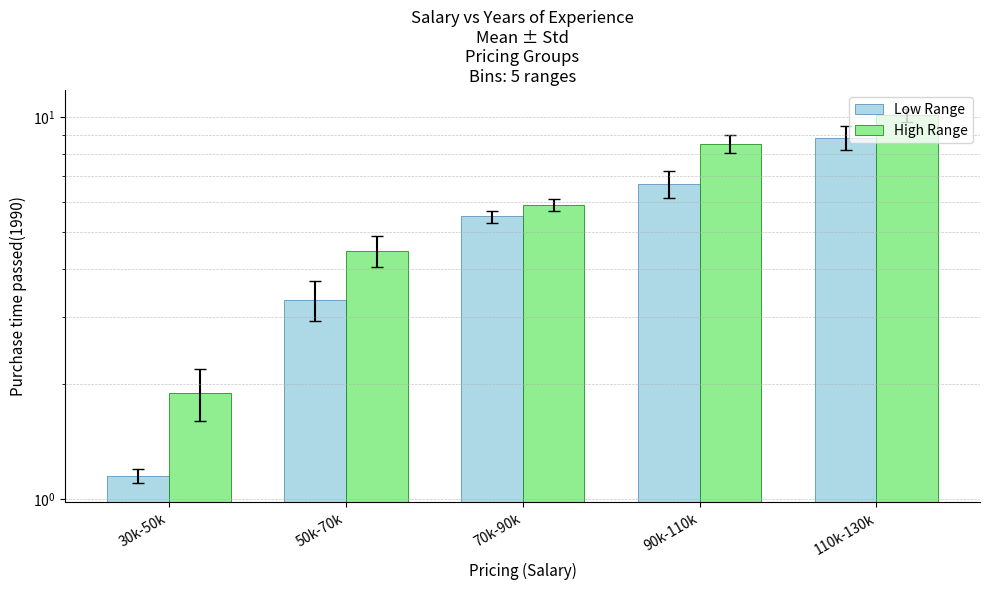

How many categories are shown in the chart?

5